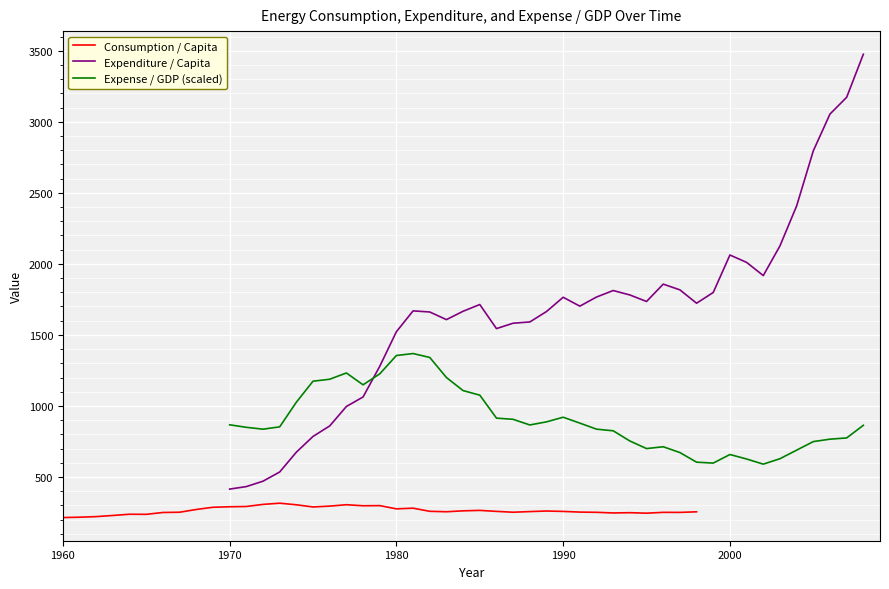

What is the maximum value shown in the chart?

3475.0